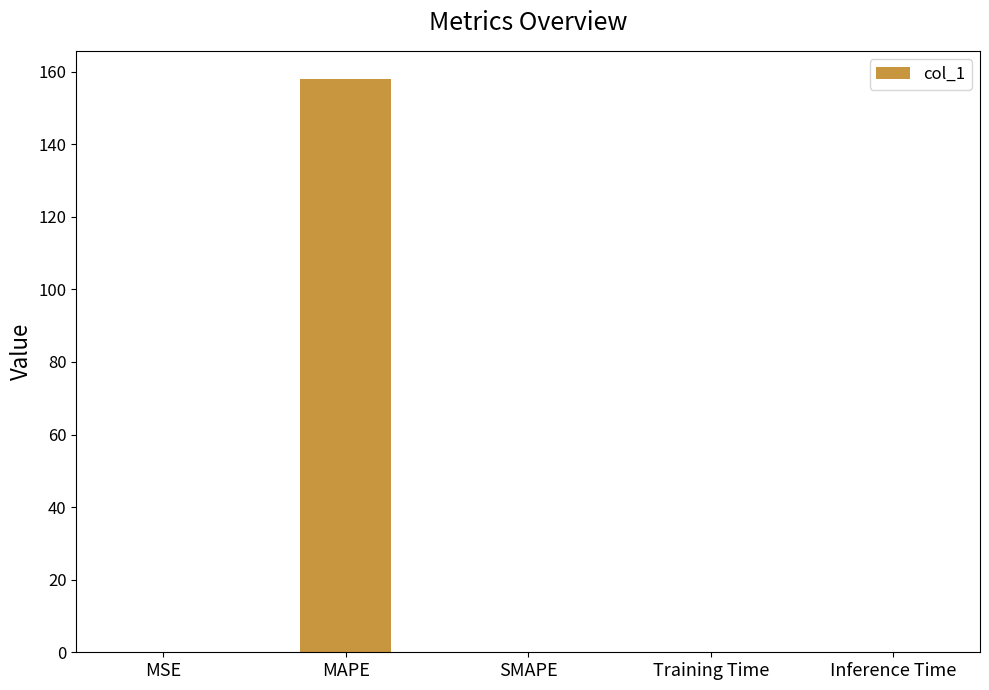

Is it true that the value at Training Time is 0.0?

True